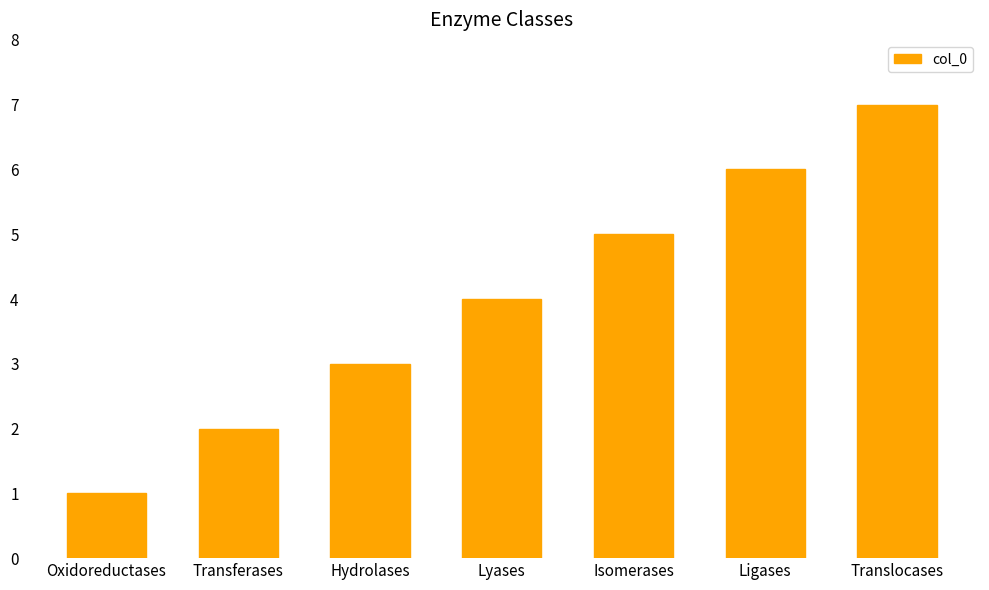

Reading left to right, what are all the values shown in this chart?

1	2	3	4	5	6	7